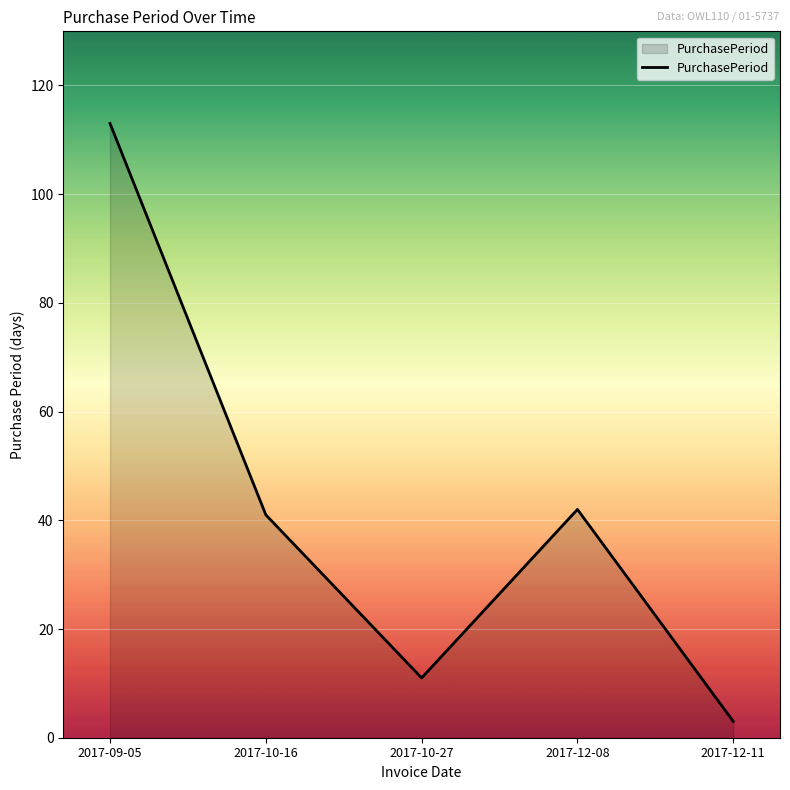

Where does the data first go above 41?

2017-09-05